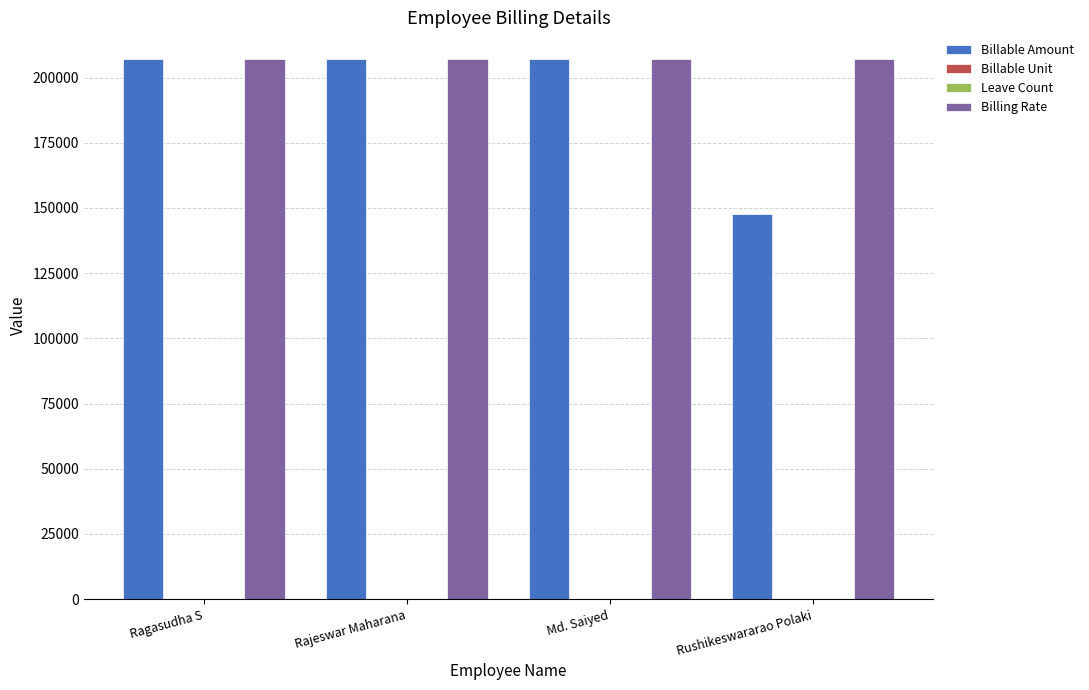

Which series has the largest total across all categories?

Billing Rate